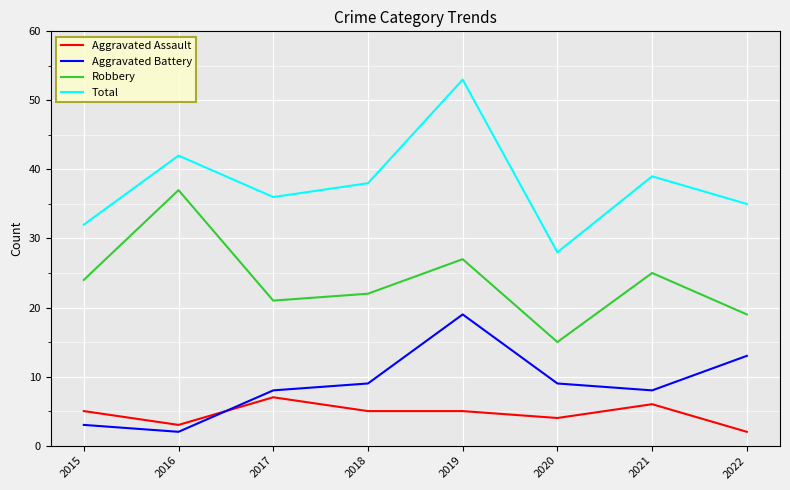

Which category has the highest value across all series?

2019